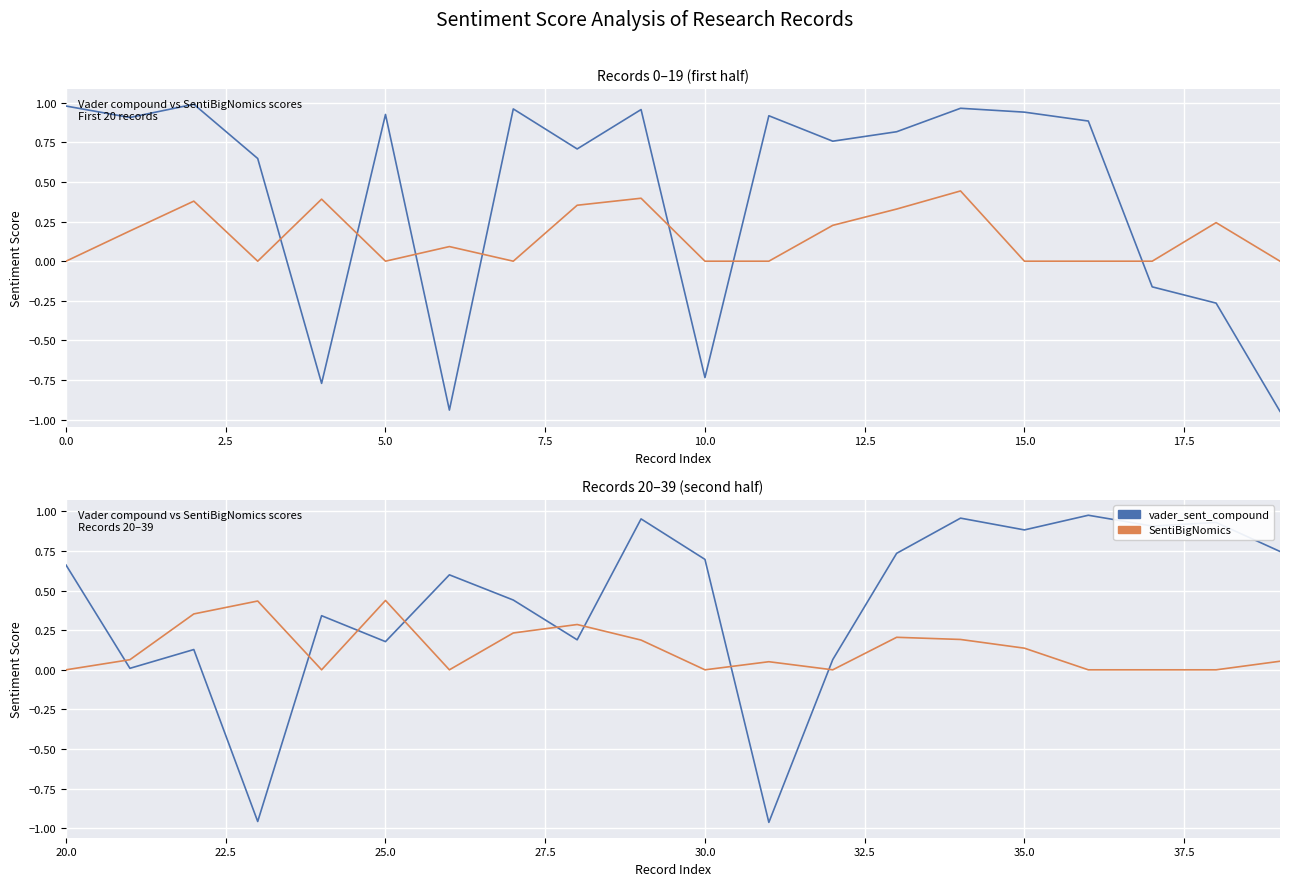

What is the value of the vader_sent_compound point at the 9th from the left?

0.2